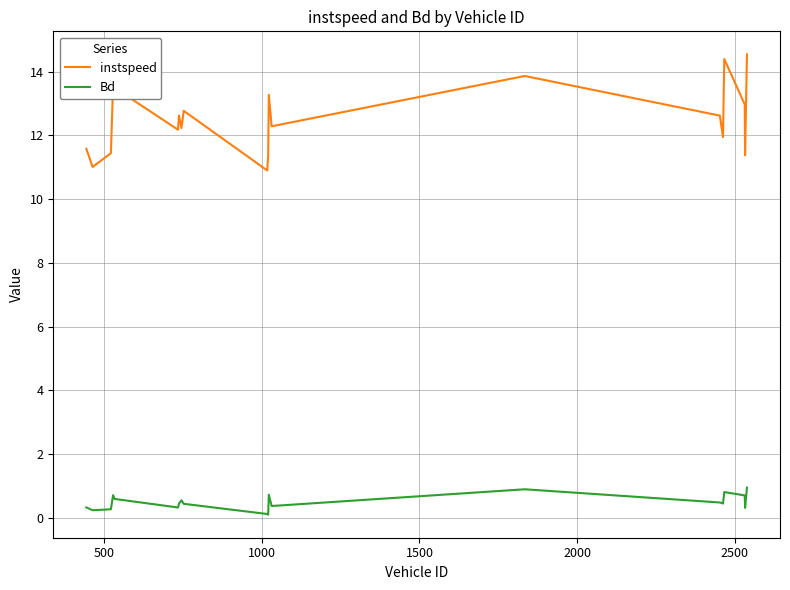

Which series has the widest spread of values?

instspeed